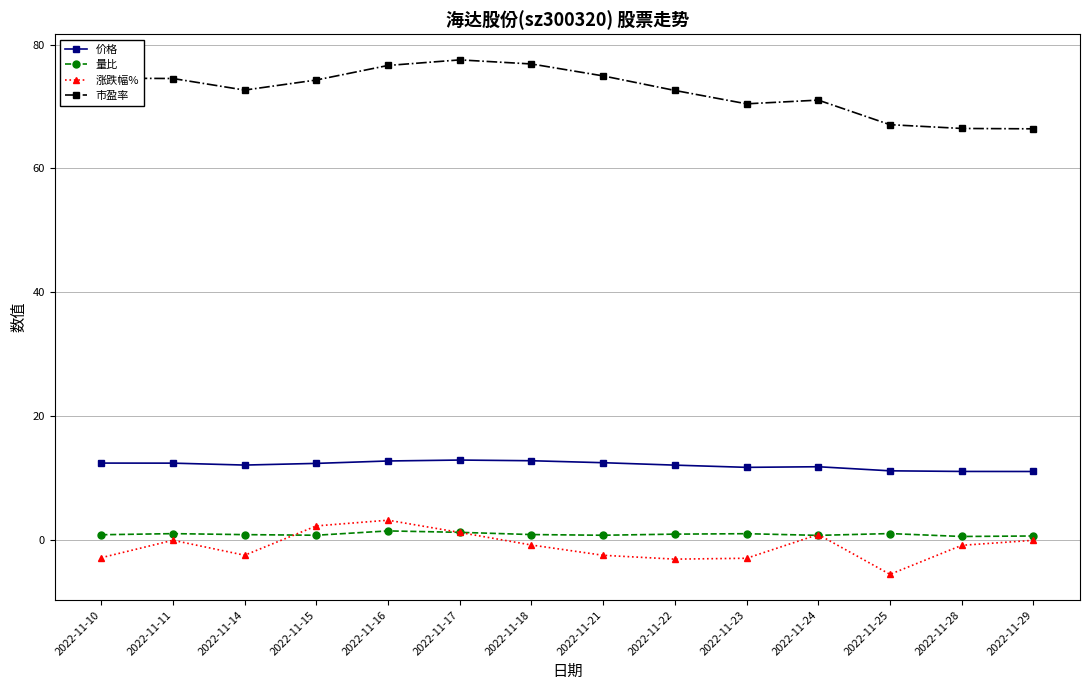

What is the difference between the second highest and minimum values in the 量比 series?

0.7